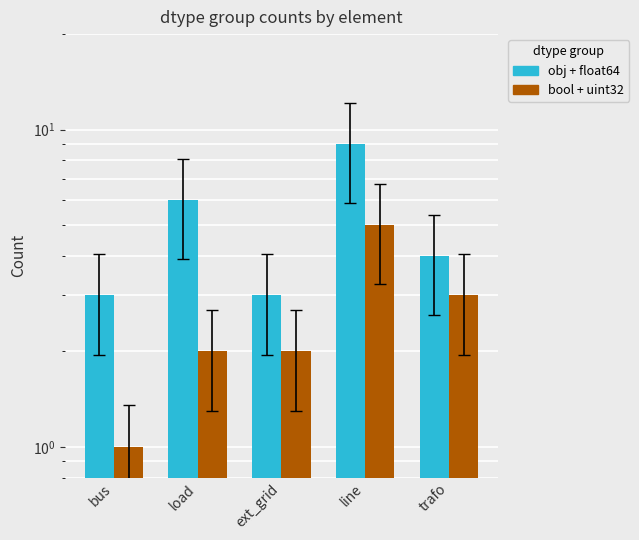

What is the average value of the obj+float series?

5